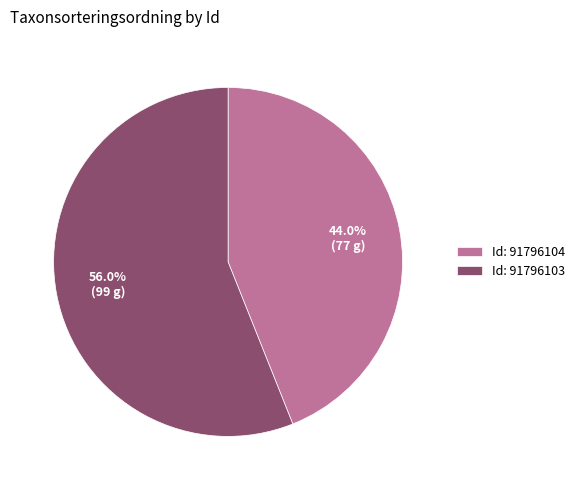

Combined, what portion of the pie is Id: 91796104 and Id: 91796103?

100.0%